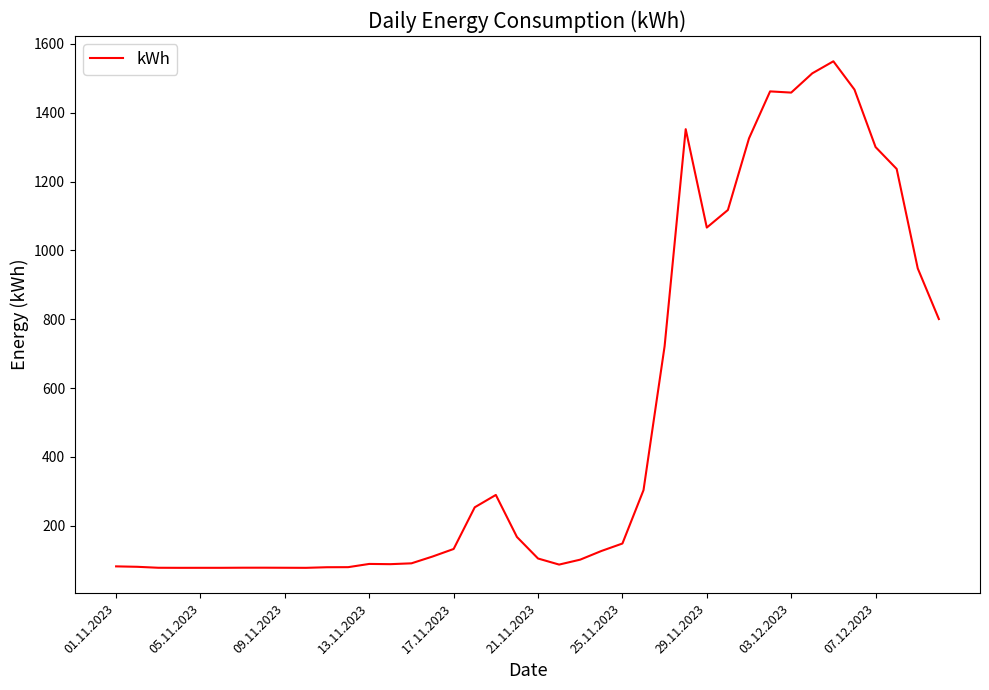

How many values exceed 132?

20